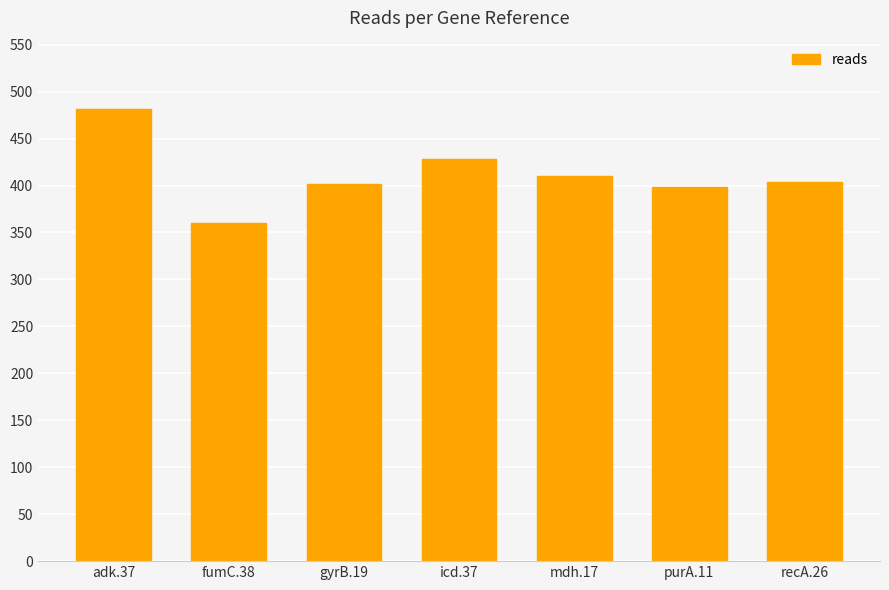

At which label is the value closest to 421?

icd.37